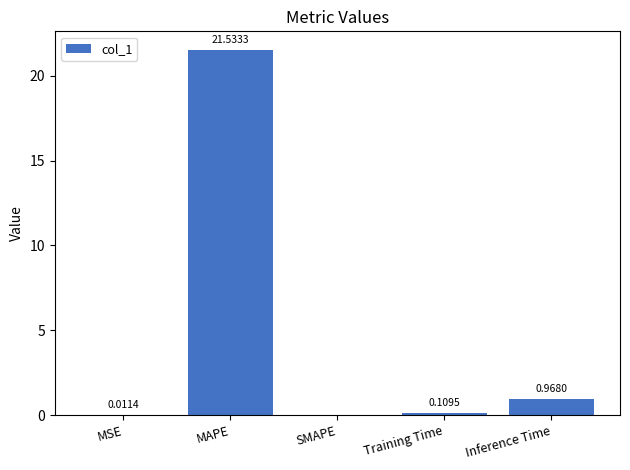

Between MSE and SMAPE, which is larger?

MSE